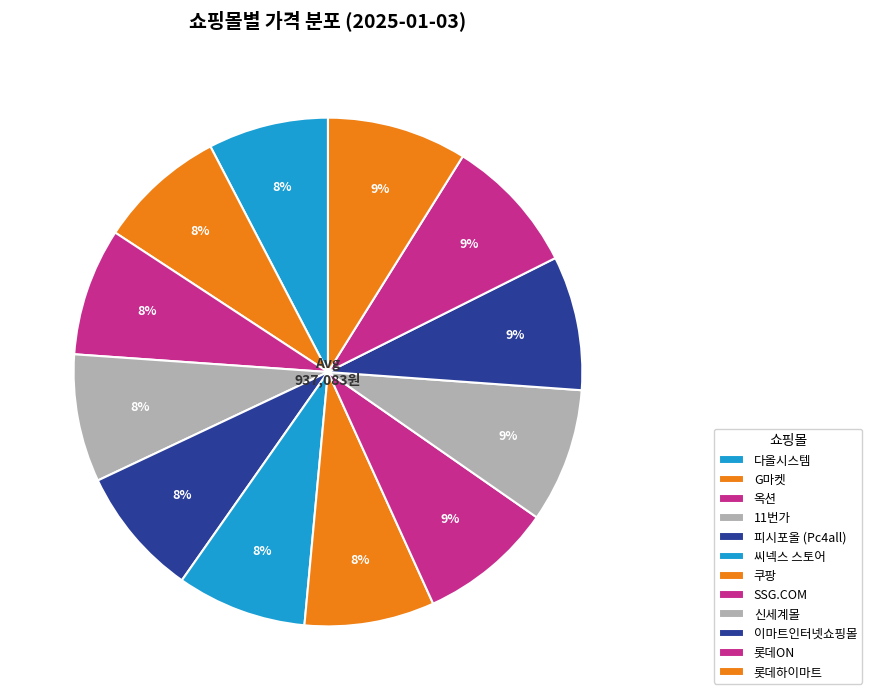

What is the change in value from 다올시스템 to 11번가?

+53140